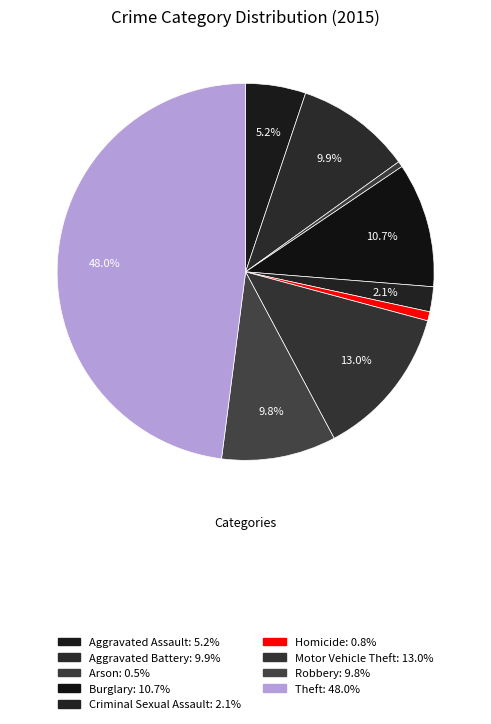

How many segments does this pie chart have?

9